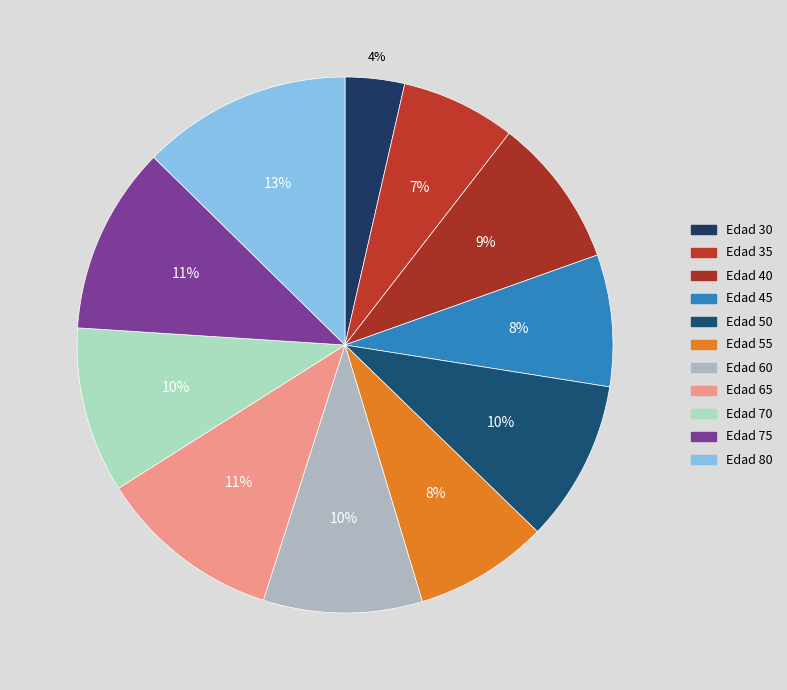

To the nearest percent, what is the combined percentage of Edad 45 and Edad 35?

15%